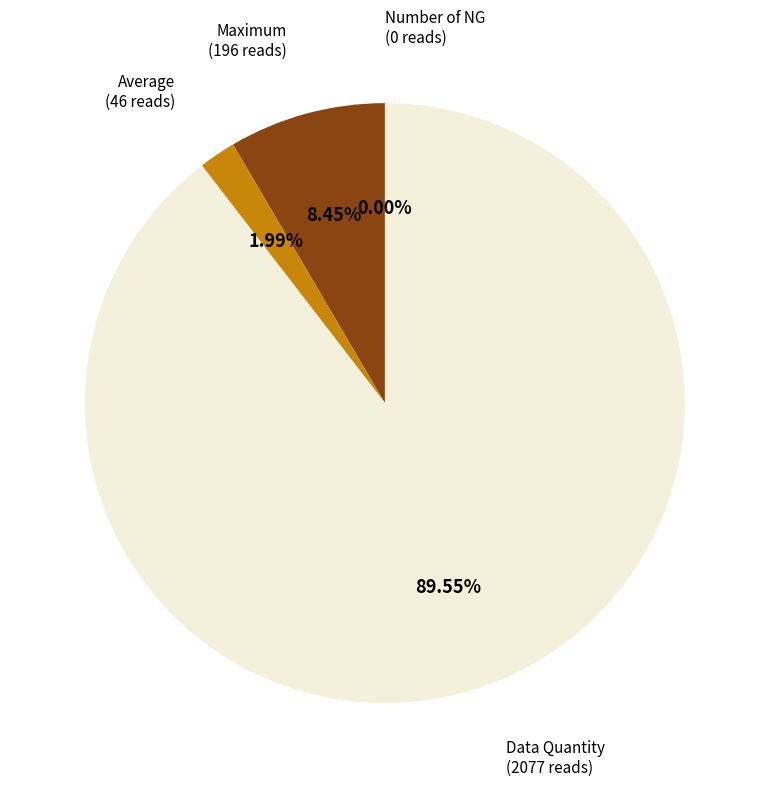

To the nearest percent, what is the difference between the largest and smallest slice percentages?

90%